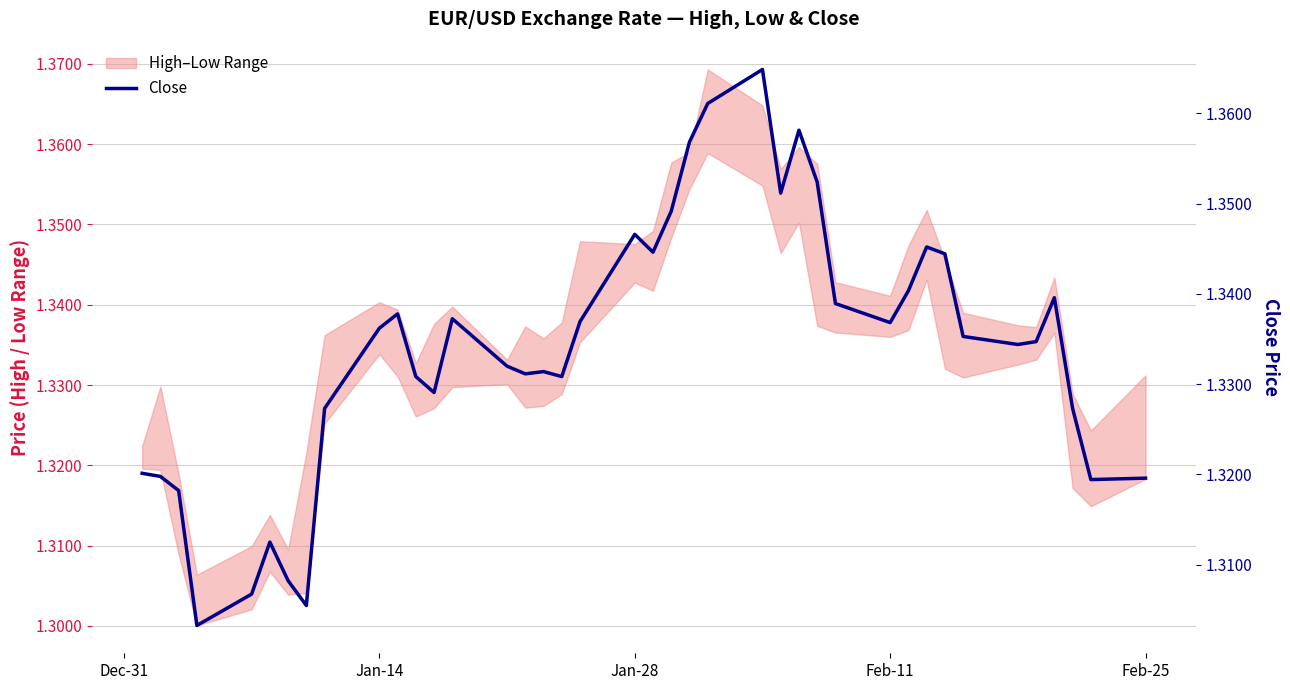

What is the difference between the maximum and second lowest values?

0.1